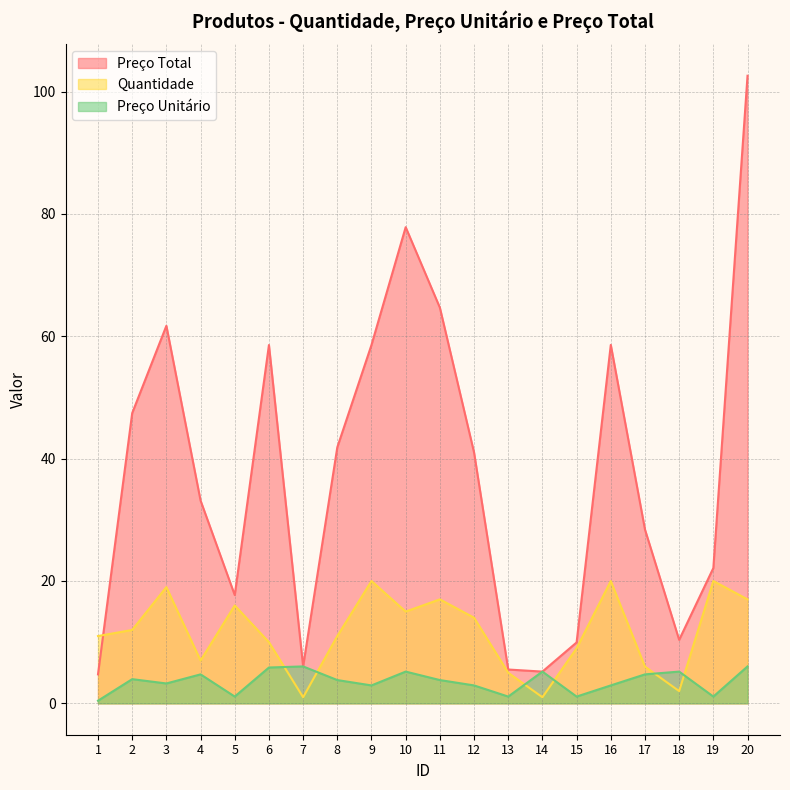

Is it true that Preço Unitário equals 2.9 at 16?

True